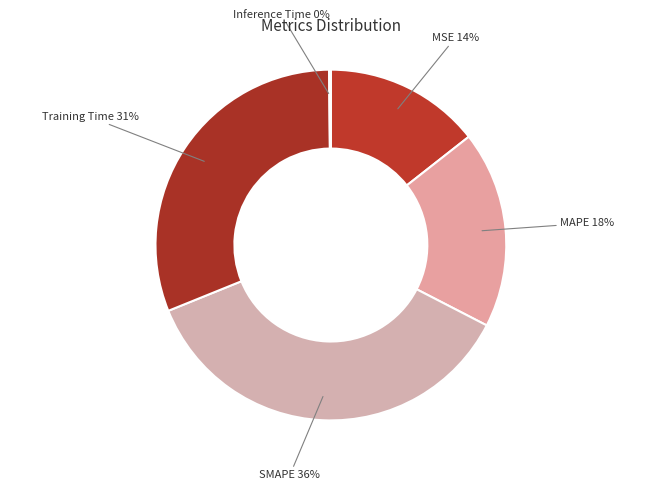

Which slice is the largest?

SMAPE